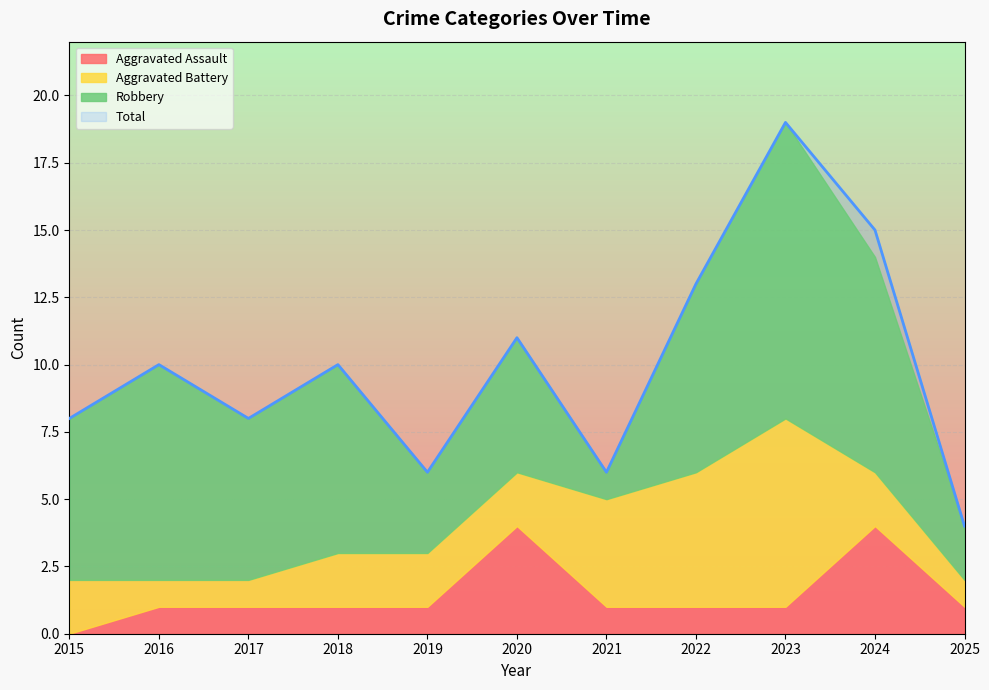

True or false: Aggravated Assault and Total cross at least once.

False